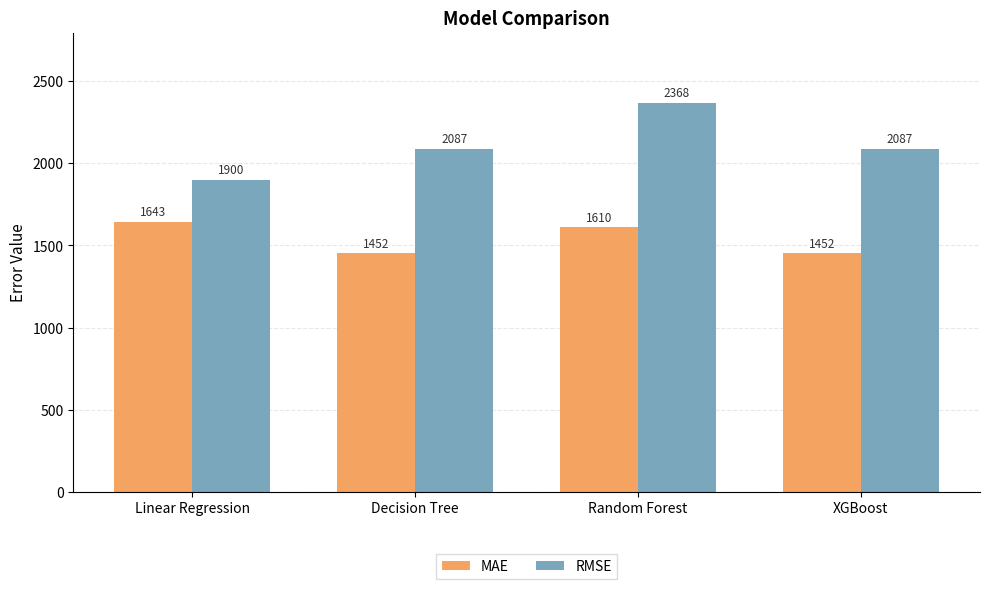

What is the label of the 3rd bar from the left?

Random Forest